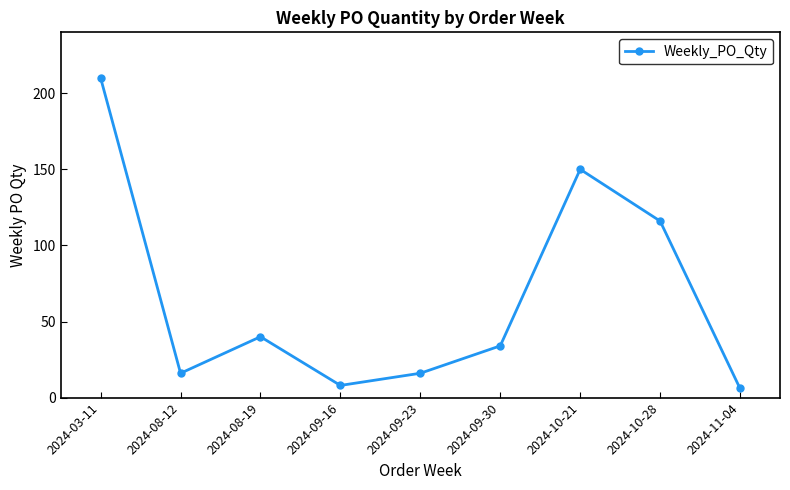

Which category has the highest value across all series?

2024-03-11